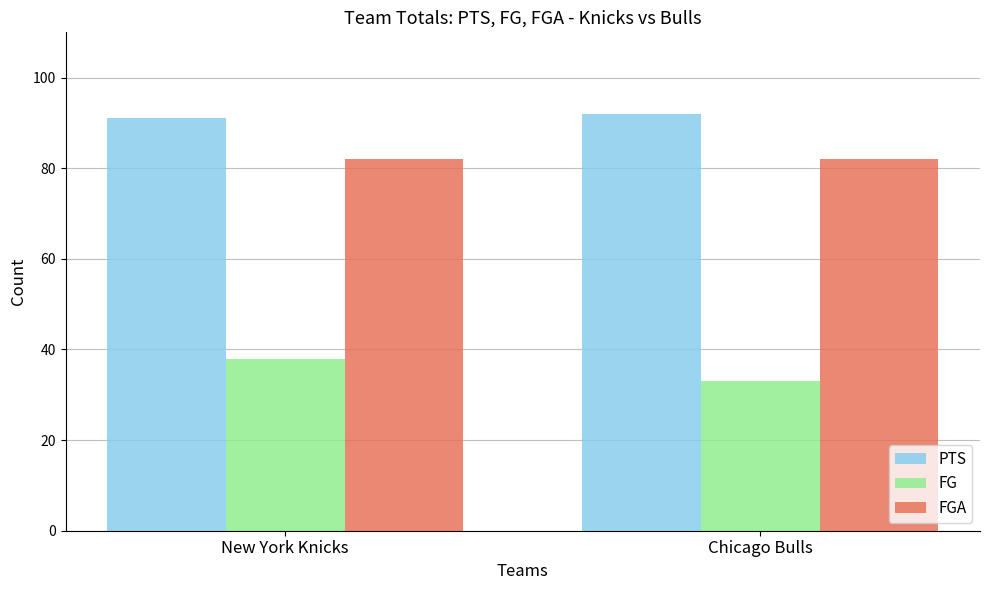

List the series in order of their peak value, lowest first.

FG, FGA, PTS